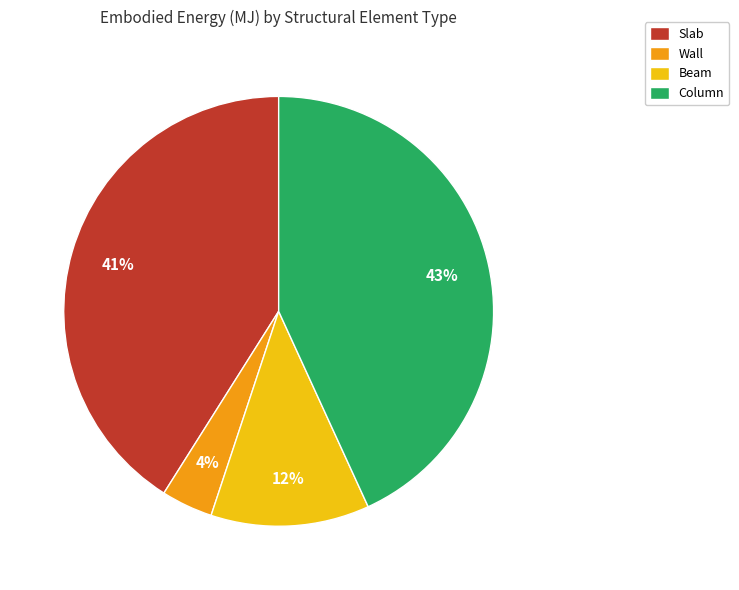

Is it true that Column is 43% of the pie?

True